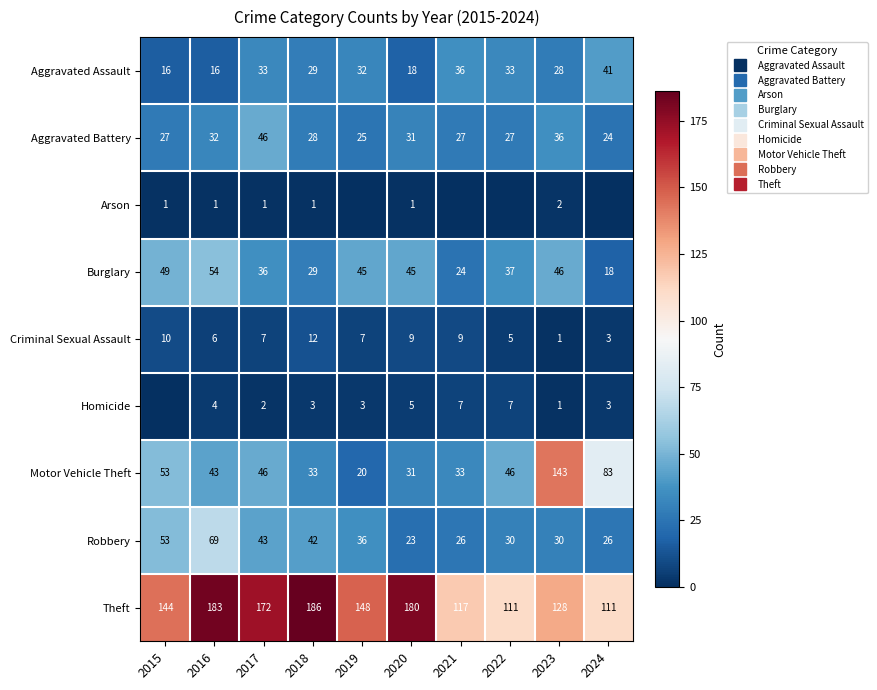

Between 2019 and 2021, which is larger?

2021